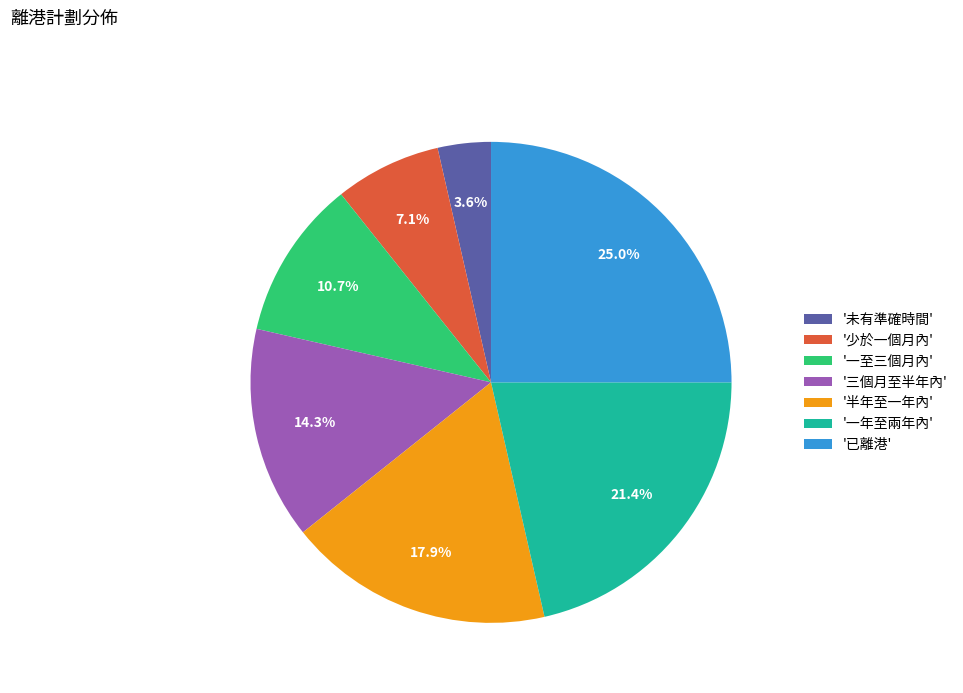

To the nearest percent, what is the difference between the largest and smallest slice percentages?

21%